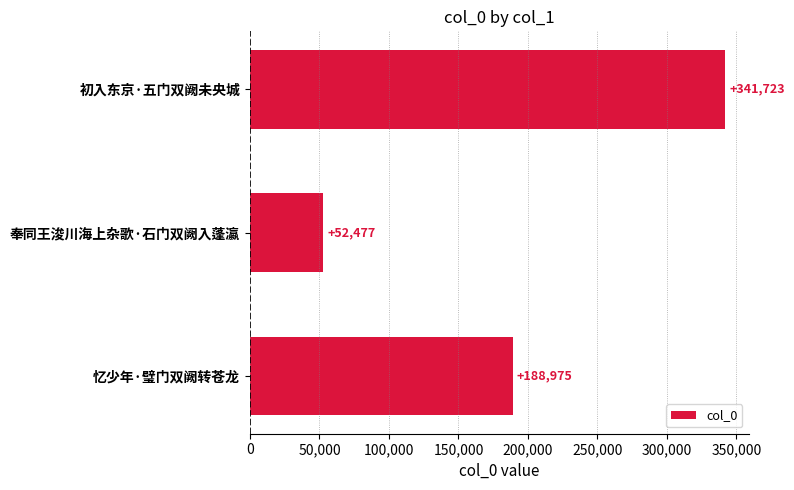

What is the difference between the maximum and minimum values?

289246